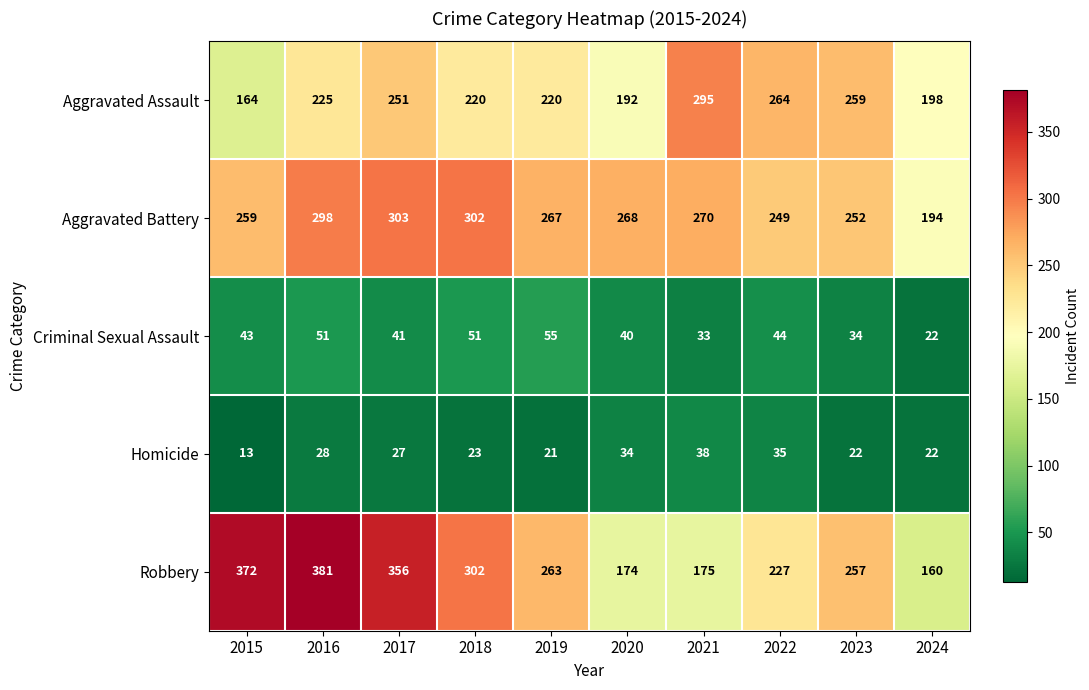

Where does the Aggravated Battery series first go above 268?

2016